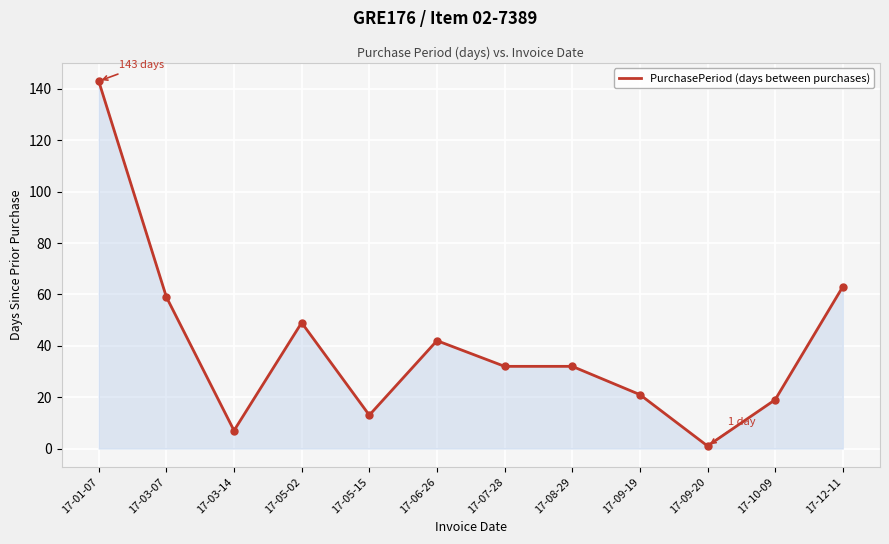

The chart shows a value of 46 at 17-08-29. True or false?

False